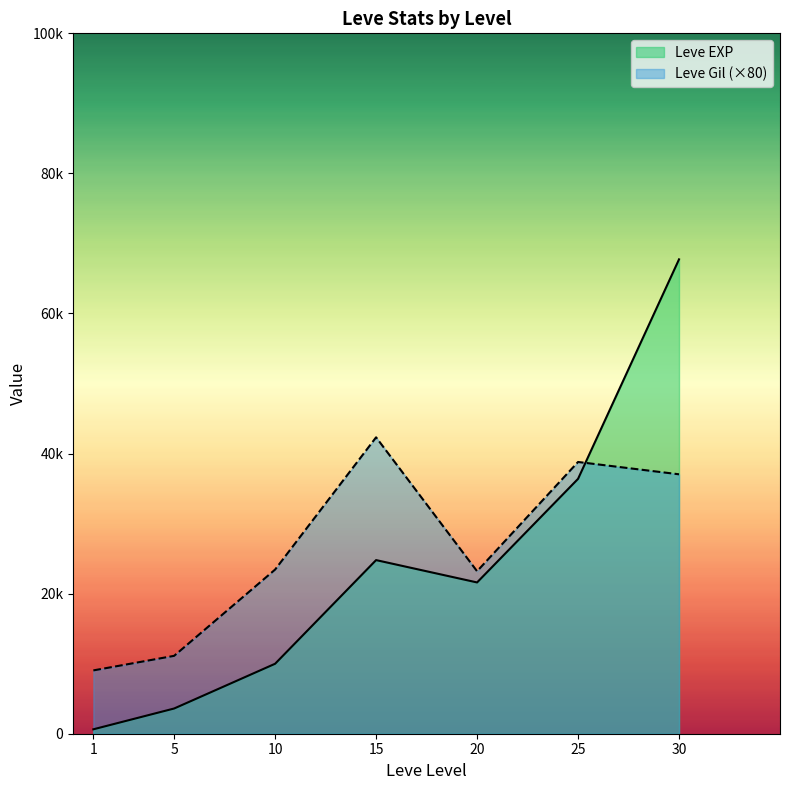

Between 20 and 5, which is larger?

20